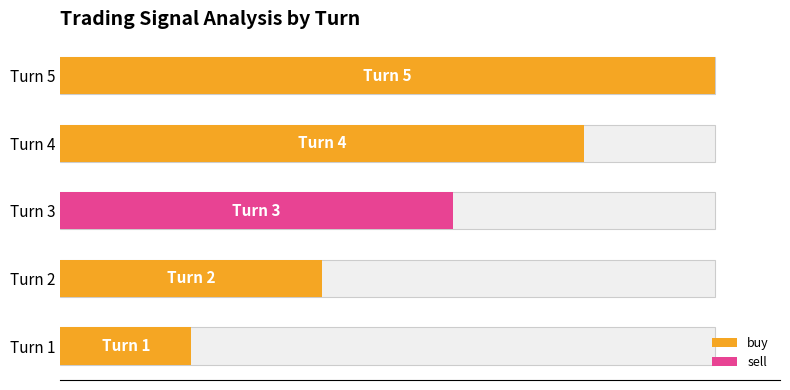

Does the chart contain any negative values?

No